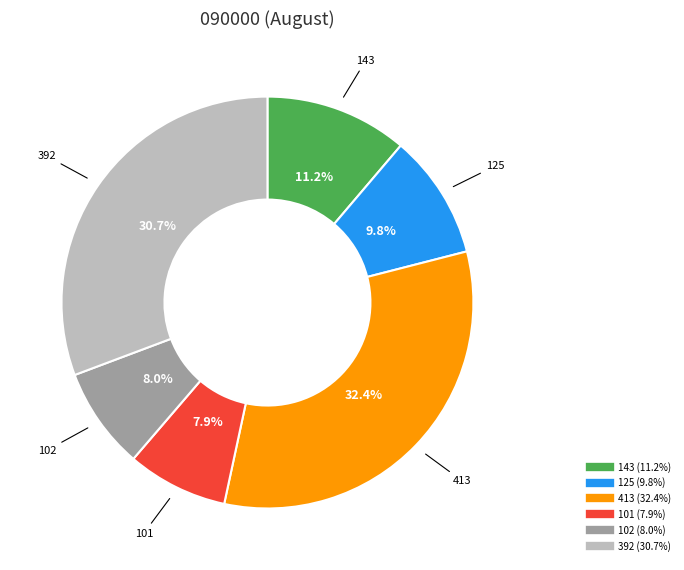

Count the number of slices in the pie.

6